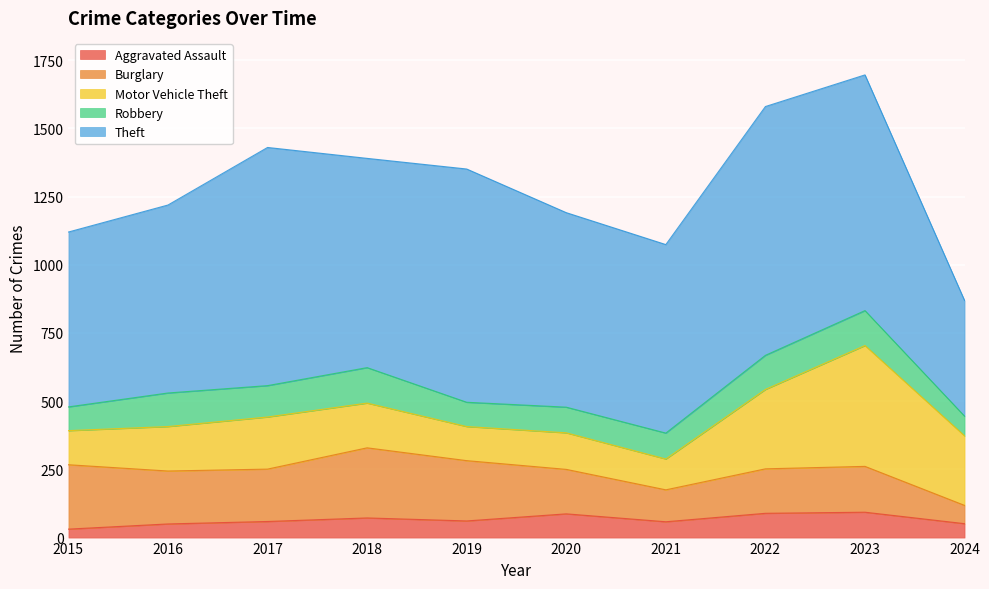

Is it true that Aggravated Assault equals 31 at 2015?

True